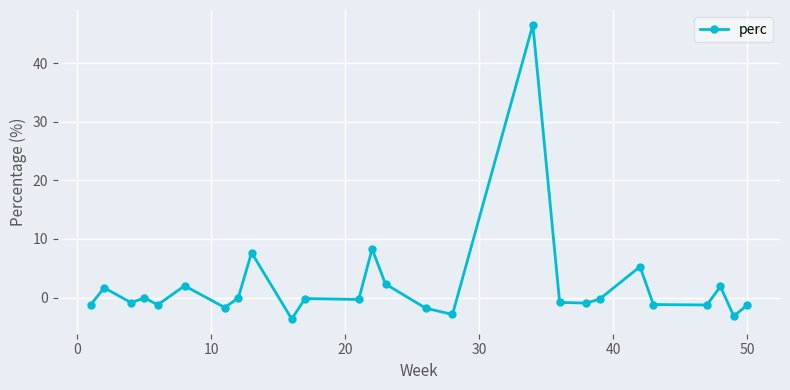

What is the value of the 15th point from the left?

-1.8